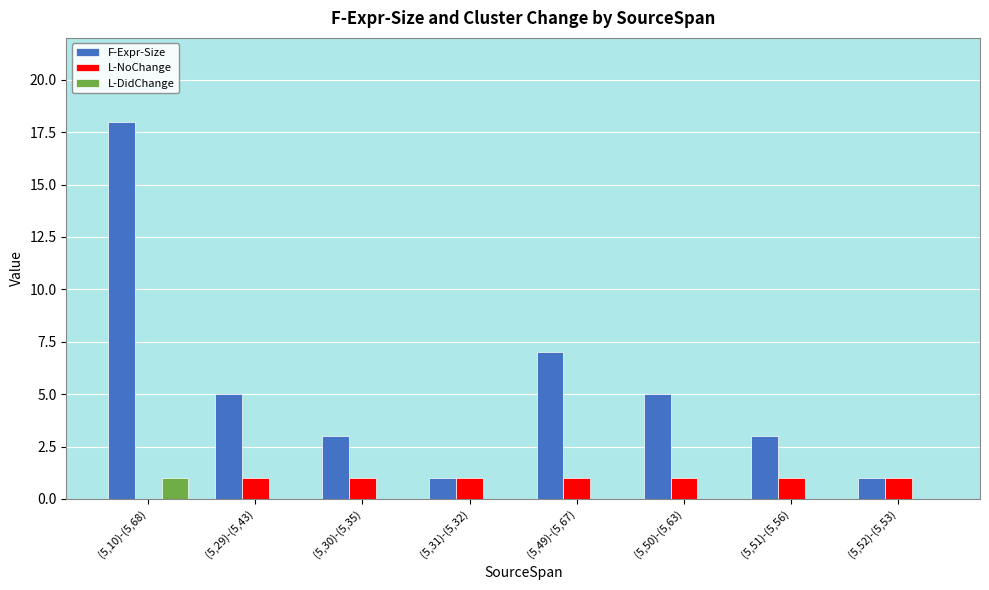

At which category is the sum across all series the highest?

(5,10)-(5,68)